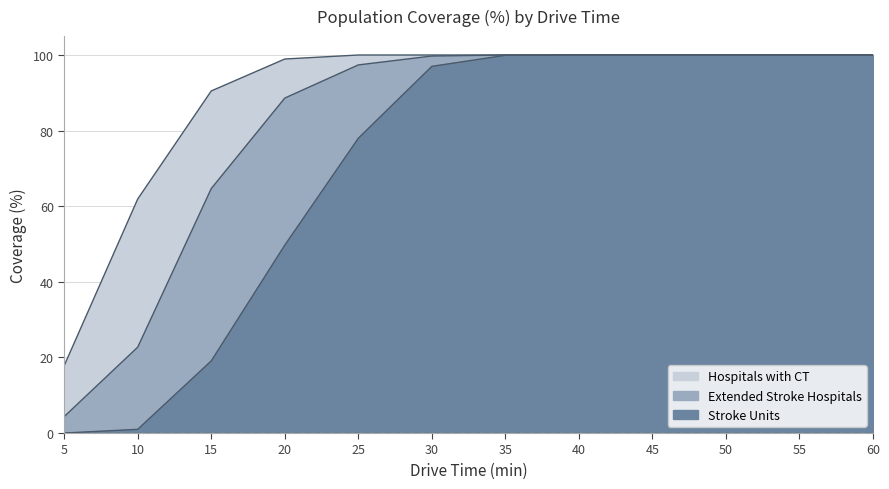

What is the average value of the Stroke Units series?

70.4